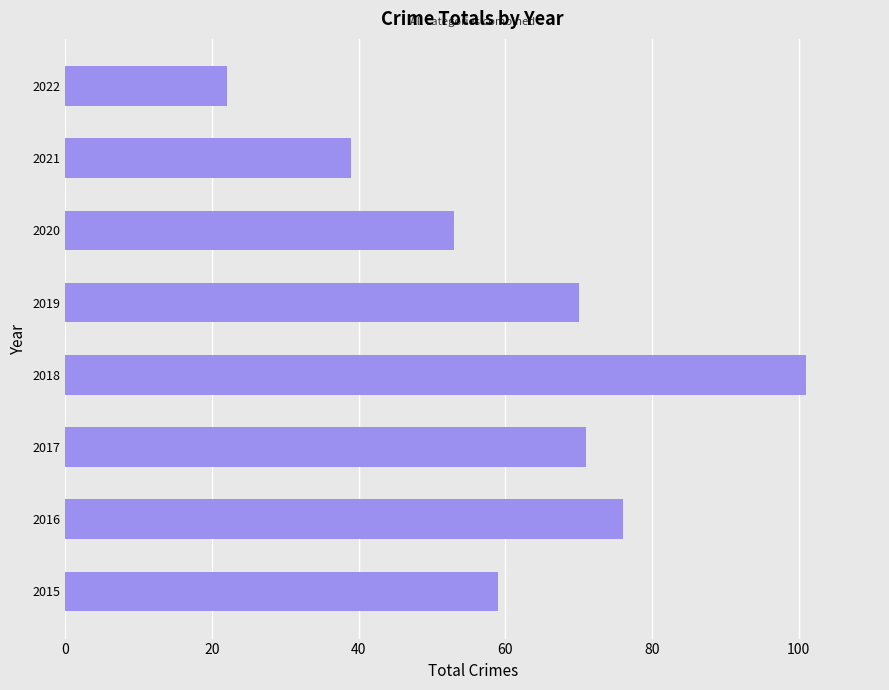

What is the change in value from 2016 to 2019?

-6